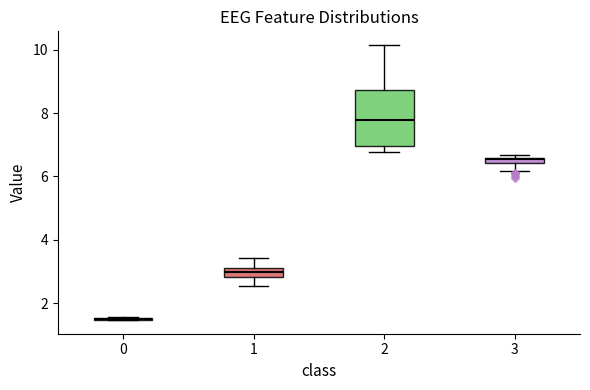

Where does the upper whisker of the box at x = 2 end on the y-axis? The values are not printed on the chart, so give them approximately, as read against the axis.

10.2